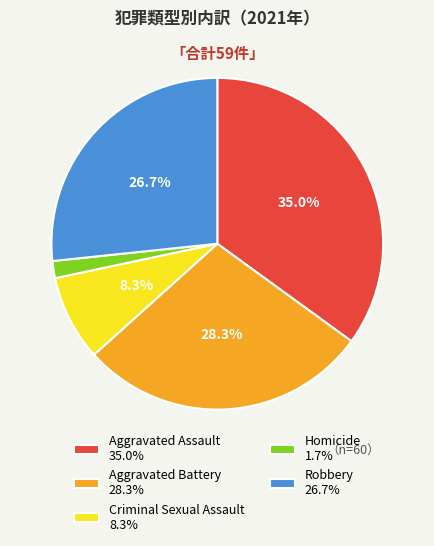

To the nearest percent, what percentage of the pie is Aggravated Assault?

35%